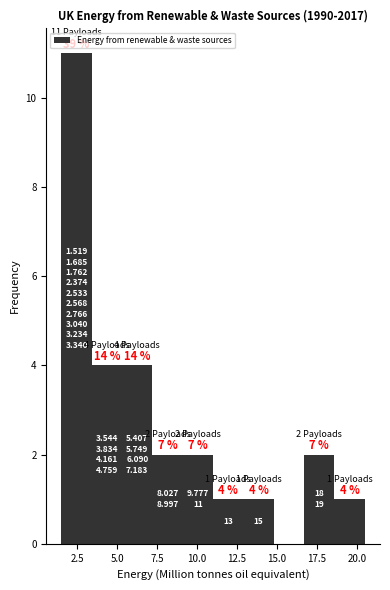

Around what value on the x-axis is the tallest bar? Give the approximate position of its centre, as read against the axis.

2.5